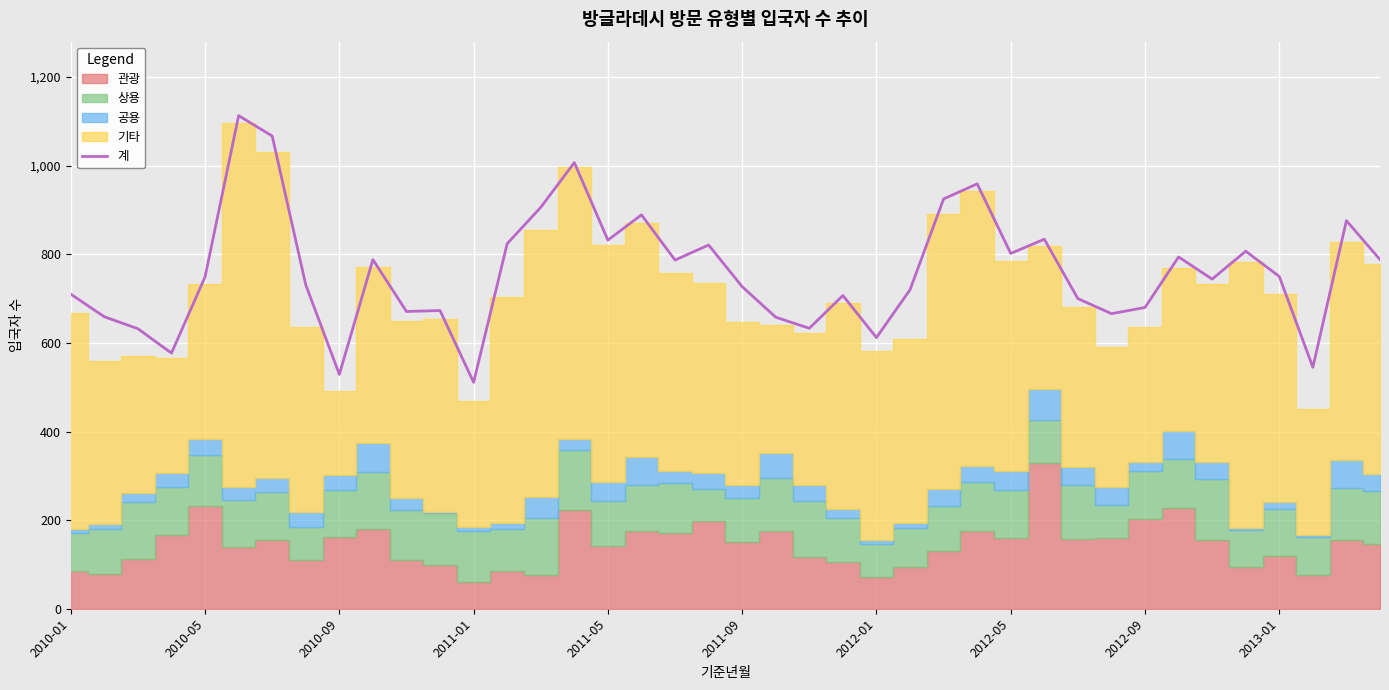

Where is the data nearest to the value 812?

35